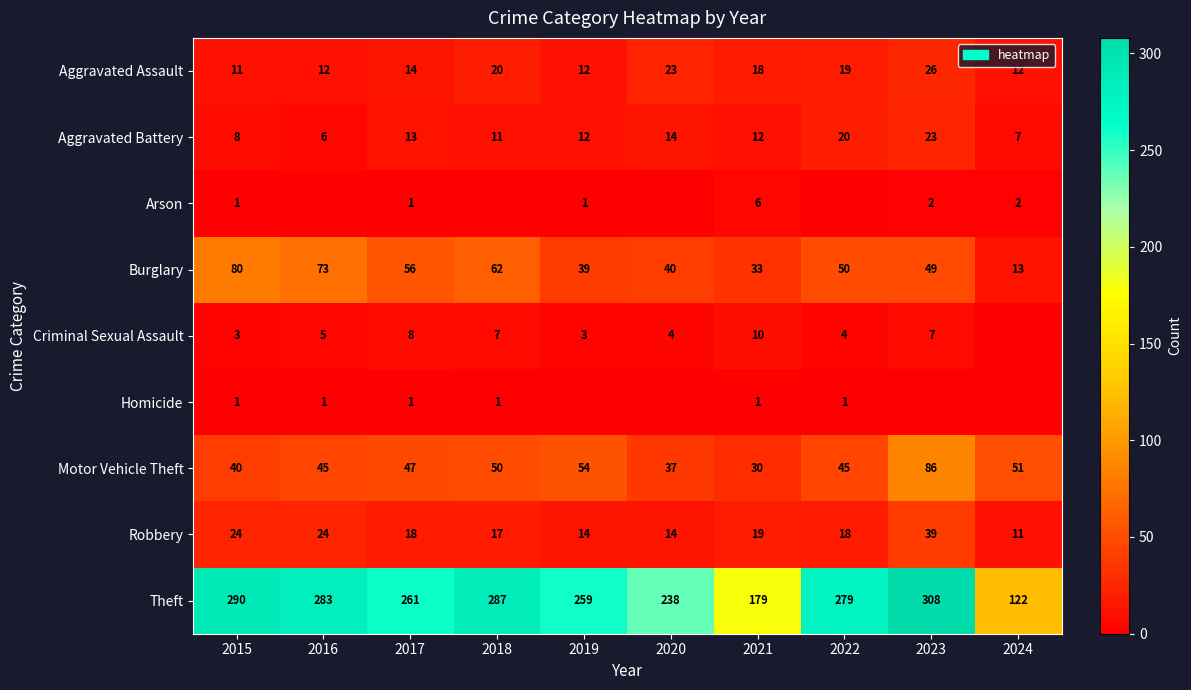

What is the average value of the Theft series?

251